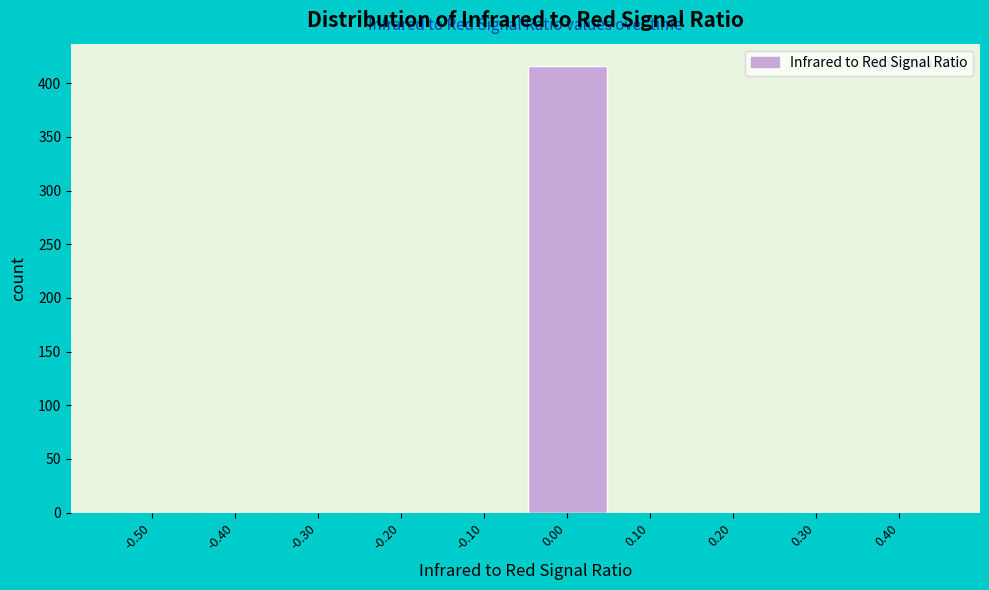

Reading left to right, what are all the values shown in this chart?

-0.50=0	-0.40=0	-0.30=0	-0.20=0	-0.10=0	0.00=416	0.10=0	0.20=0	0.30=0	0.40=0